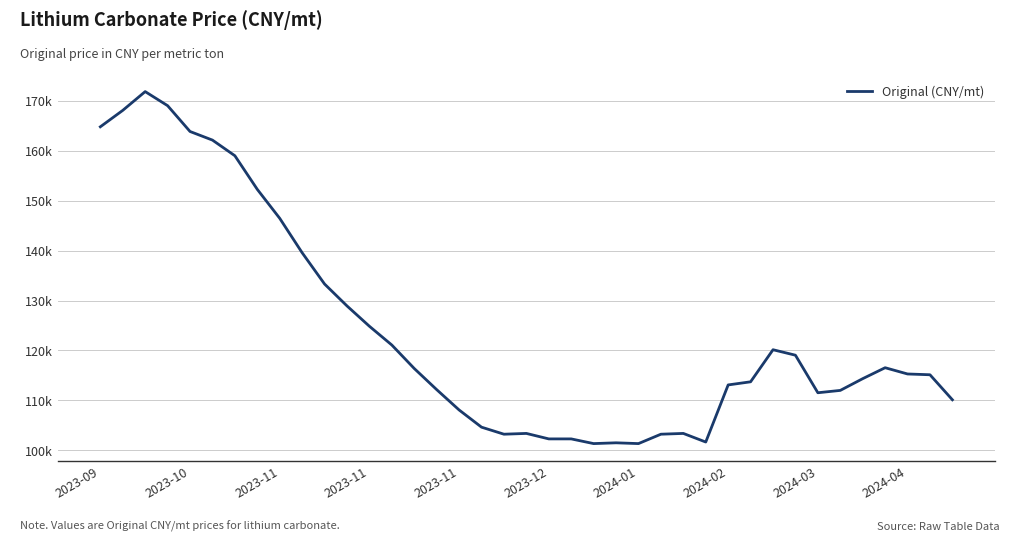

What is the greatest value displayed?

171851.8